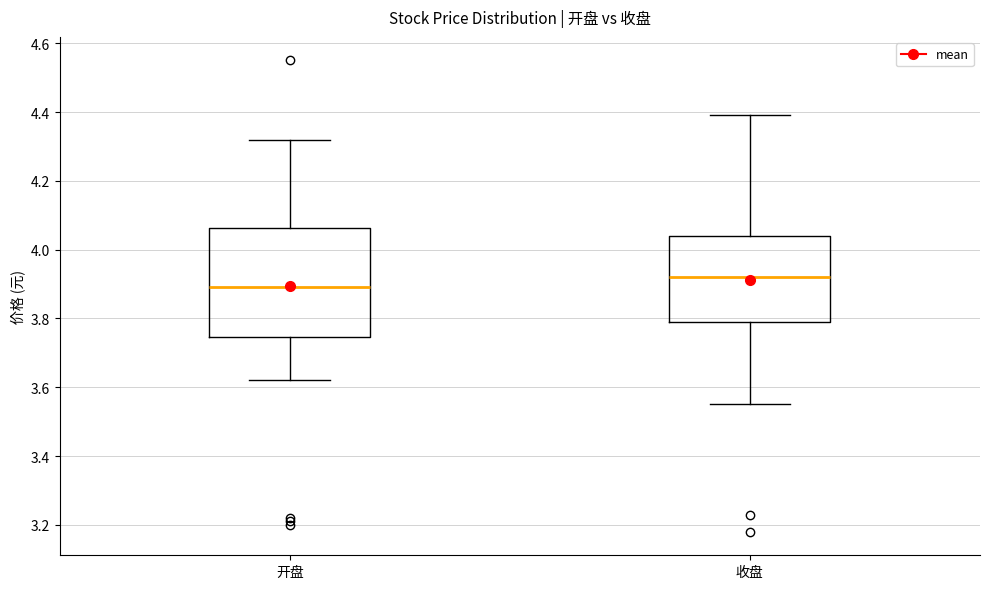

Which box's median line is the lowest?

开盘